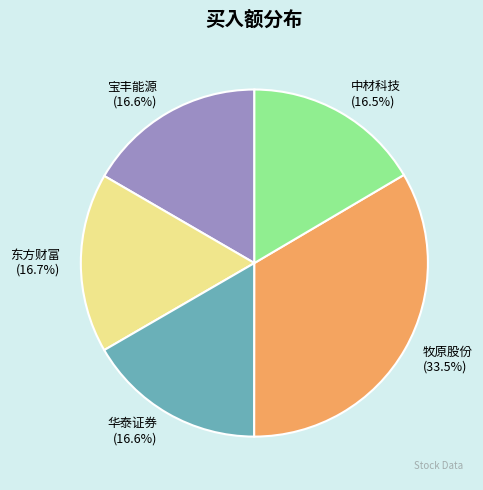

Which slice is the largest?

牧原股份